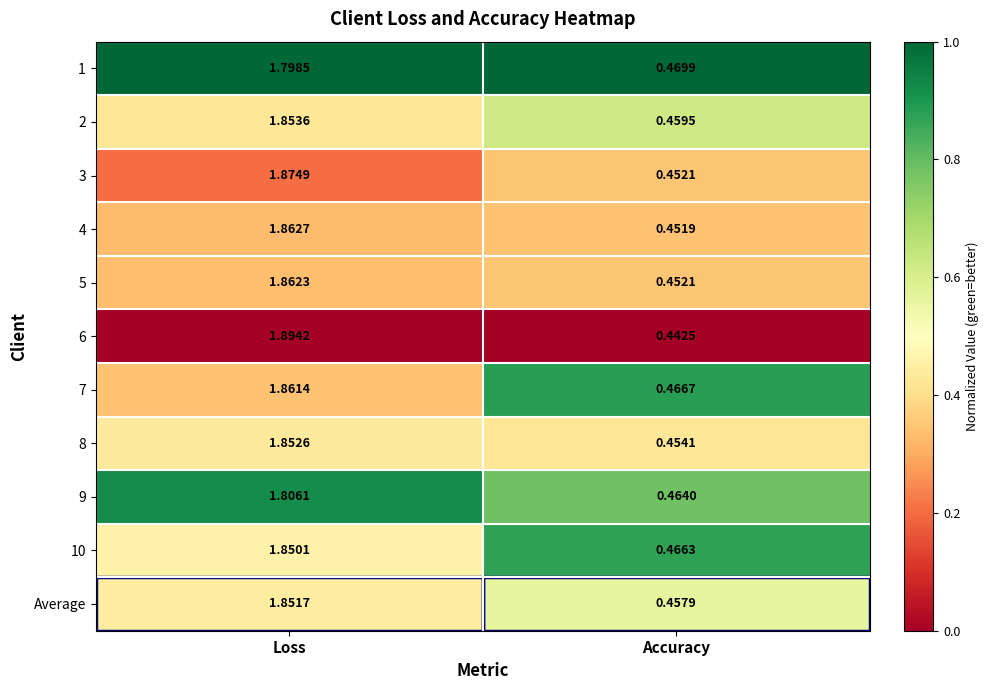

Is the value of 7 at Accuracy greater than the value of 6 at Loss?

No